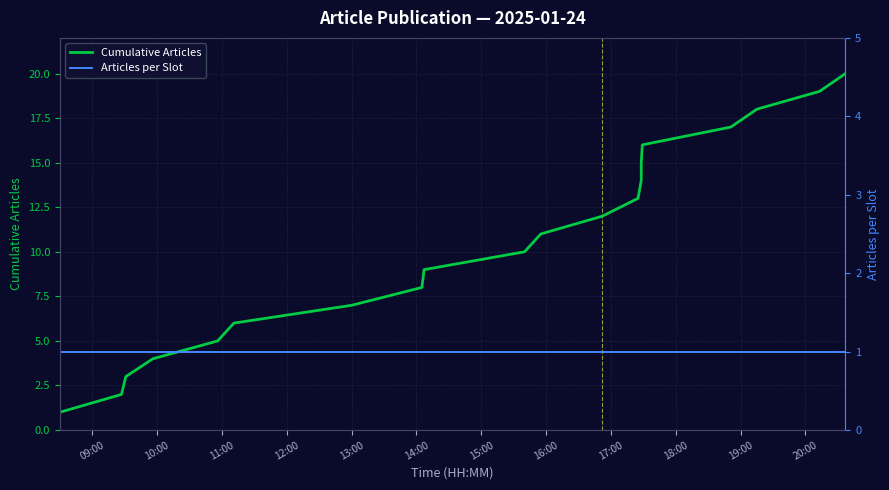

Between 12:00 and 16:00, which series saw the biggest shift?

Cumulative Articles